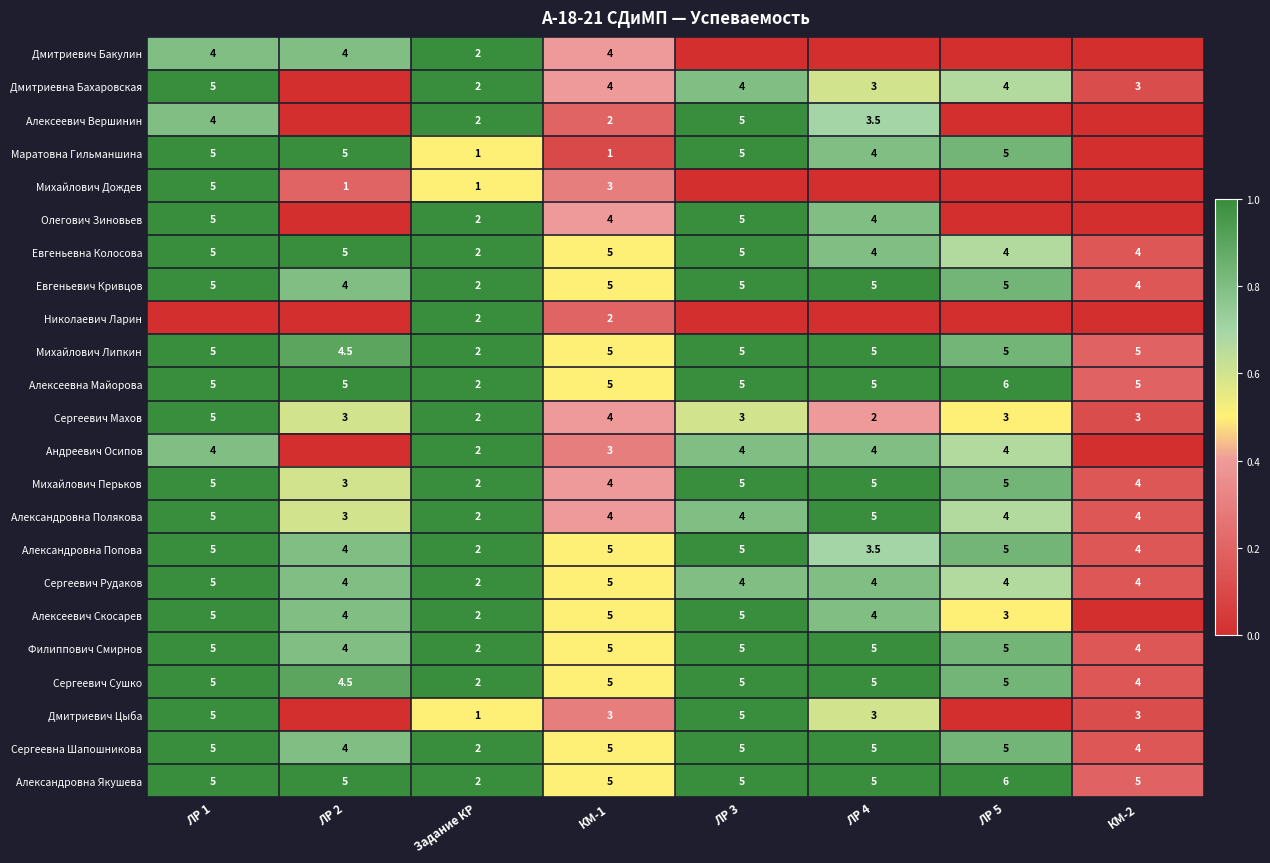

What value does the Филиппович Смирнов series have at КМ-2?

4.0